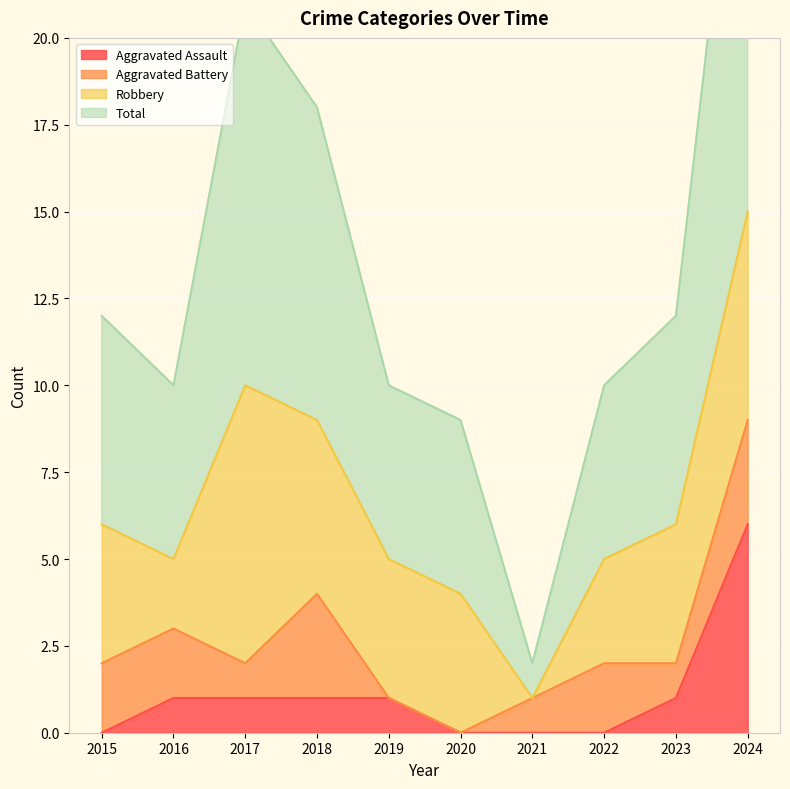

What is the maximum value for Aggravated Assault?

6